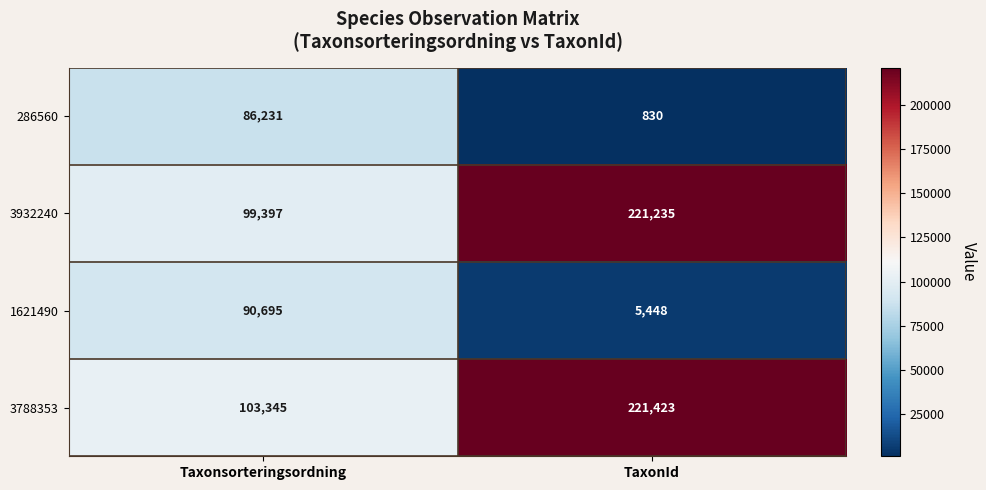

The value of 286560 at TaxonId is 830. True or false?

True